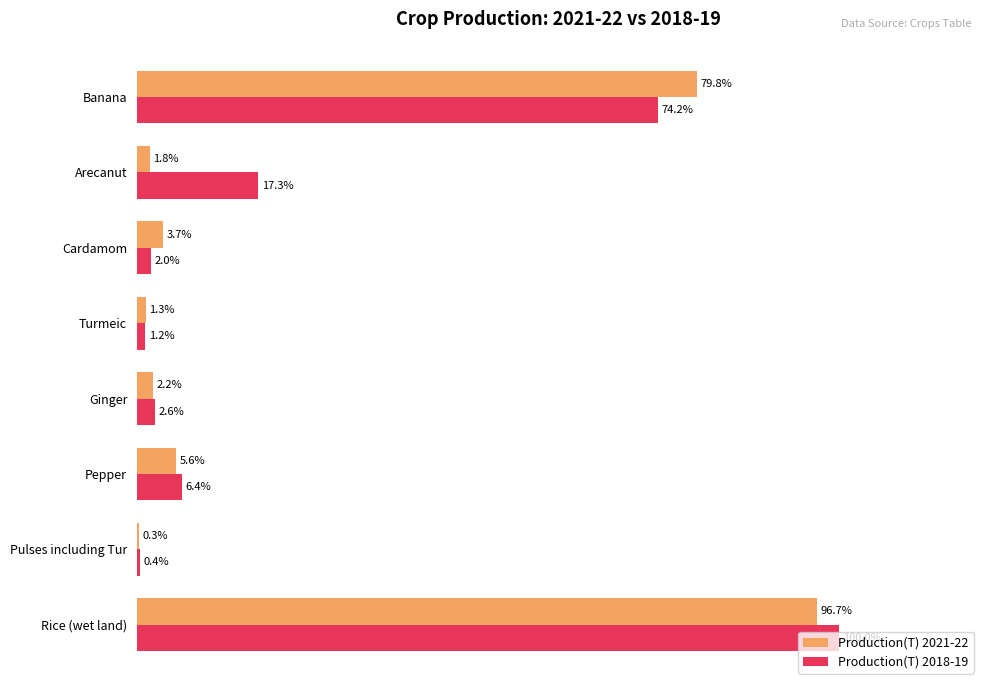

Which series has the largest total across all categories?

Production(T) 2018-19